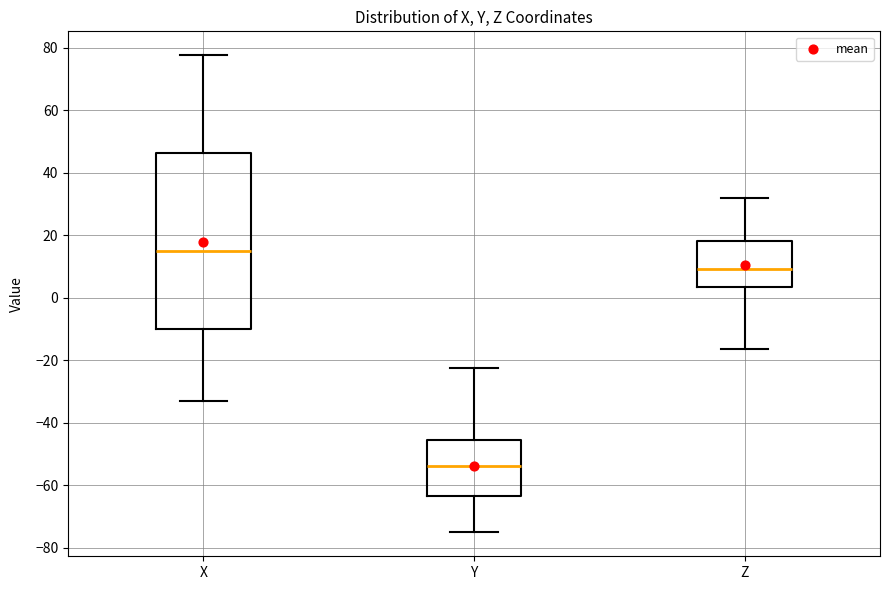

Which box is the tallest, from its lower edge to its upper edge?

X